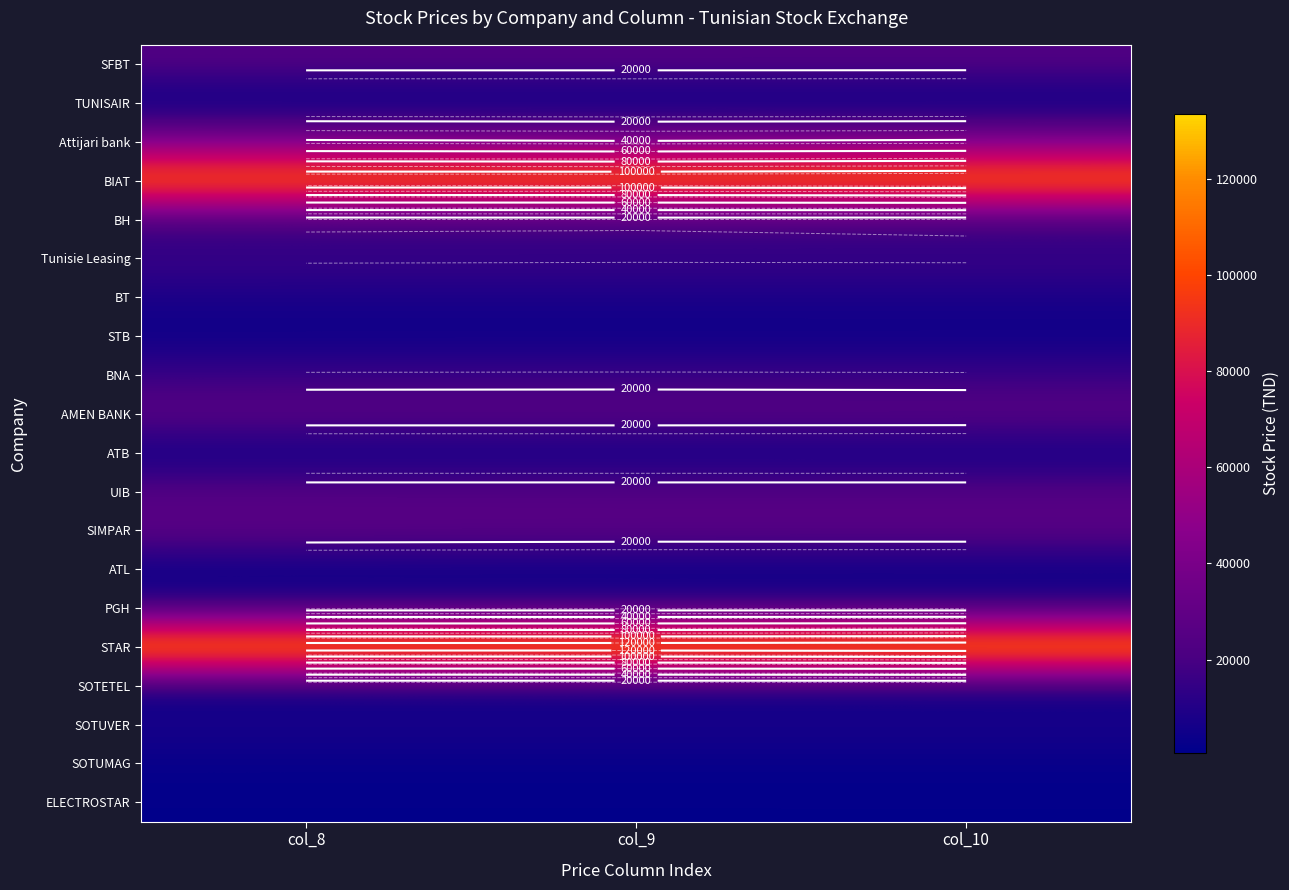

What is the approximate value of STB at col_10, to the nearest 10?

4300